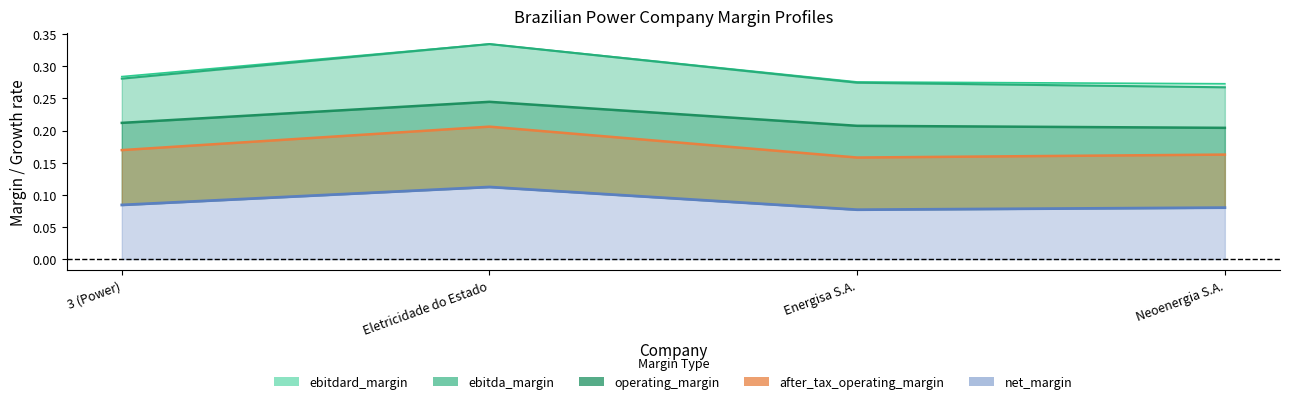

True or false: operating_margin and after_tax_operating_margin intersect in this chart.

False